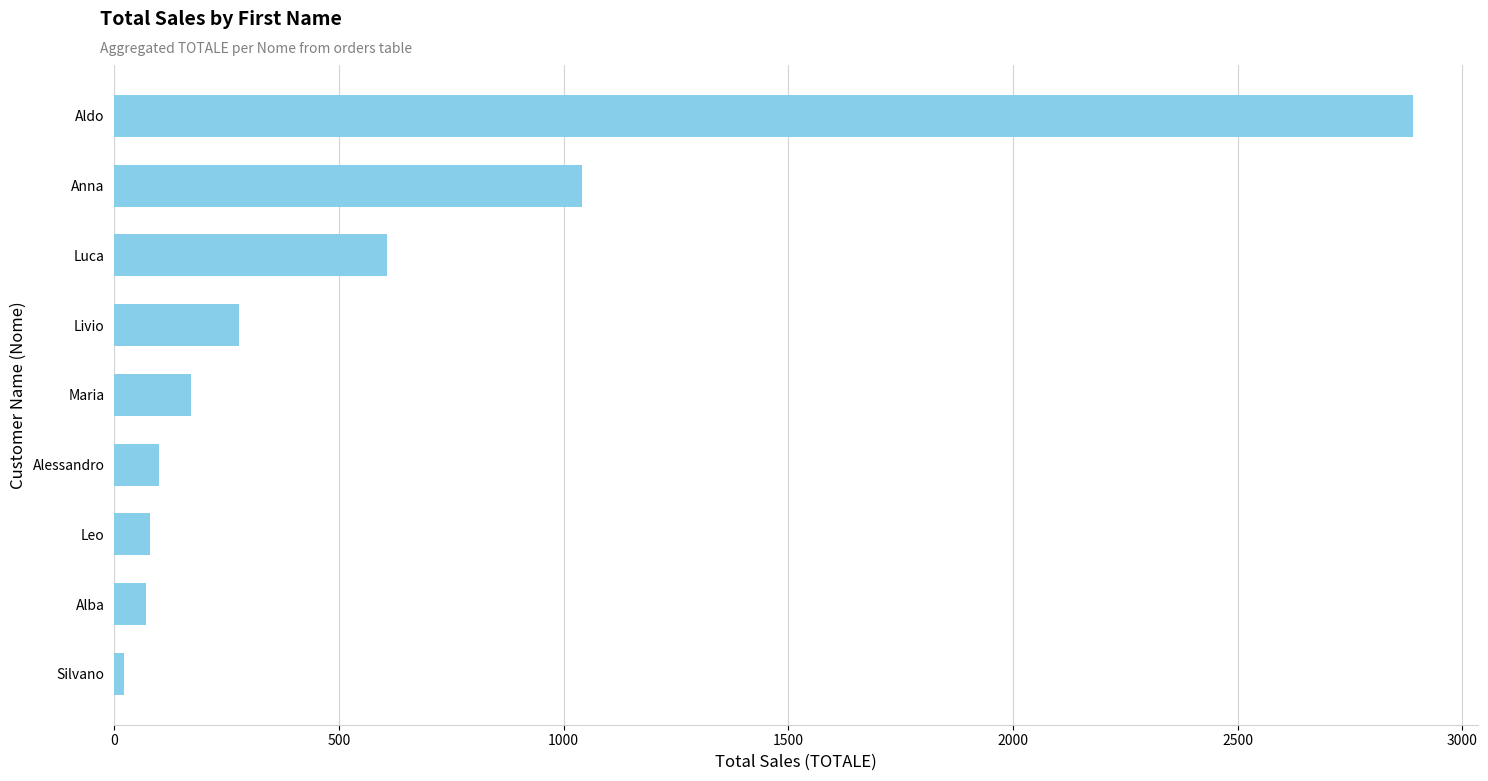

What is the ratio of the value at Aldo to the value at Luca?

4.8